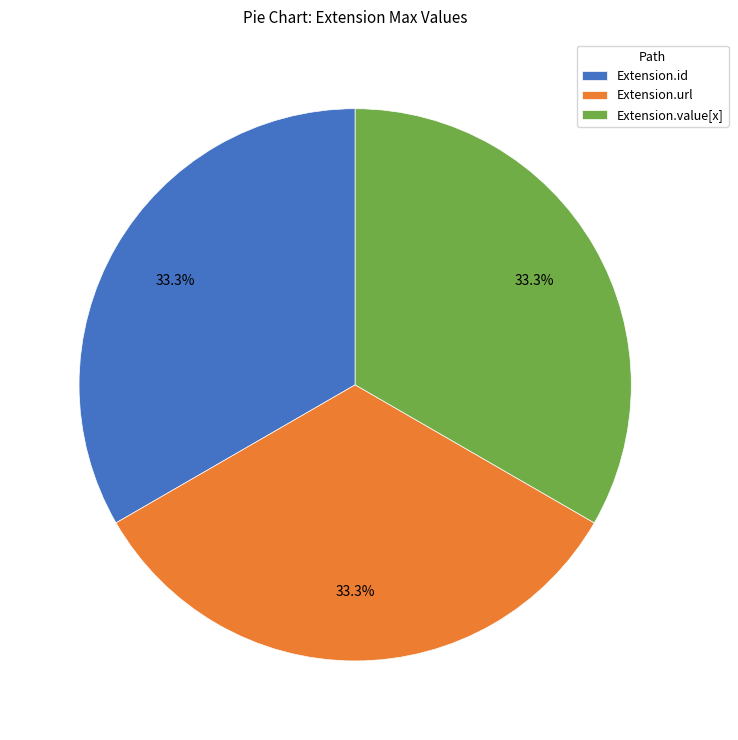

Does Extension.id account for over 50% of the chart?

No